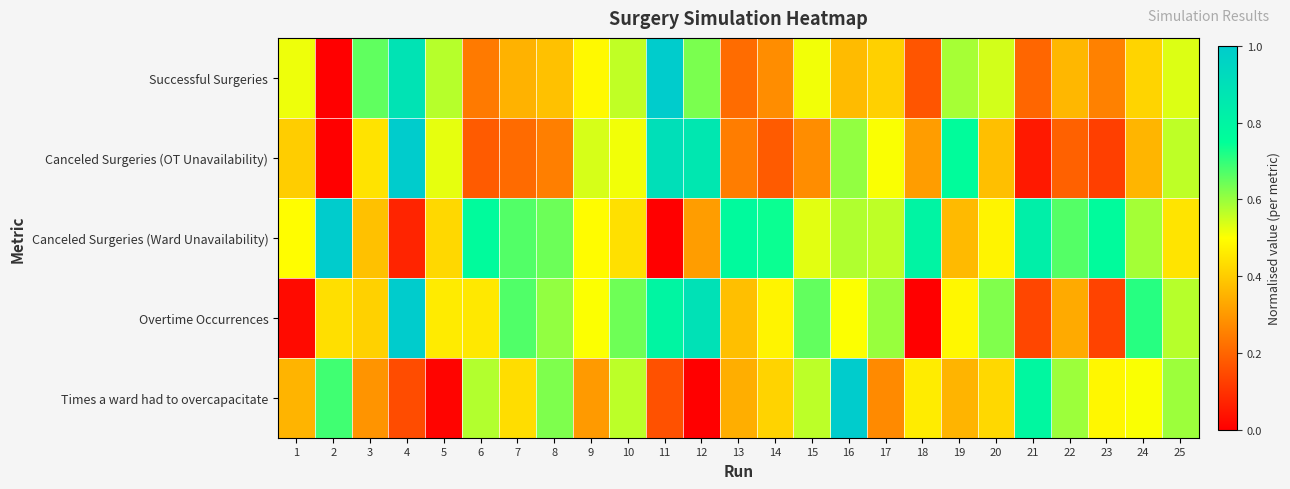

Reading left to right, transcribe all the data shown in this chart.

Successful Surgeries: 1=0.5	2=0.0	3=0.7	4=0.9	5=0.6	6=0.2	7=0.4	8=0.4	9=0.5	10=0.6	11=1.0	12=0.6	13=0.2	14=0.3	15=0.5	16=0.4	17=0.4	18=0.2	19=0.6	20=0.5	21=0.2	22=0.4	23=0.3	24=0.4	25=0.5
Canceled Surgeries (OT Unavailability): 1=0.4	2=0.0	3=0.4	4=1.0	5=0.5	6=0.2	7=0.2	8=0.2	9=0.5	10=0.5	11=0.9	12=0.9	13=0.2	14=0.2	15=0.3	16=0.6	17=0.5	18=0.3	19=0.8	20=0.4	21=0.1	22=0.2	23=0.1	24=0.4	25=0.6
Canceled Surgeries (Ward Unavailability): 1=0.5	2=1.0	3=0.4	4=0.1	5=0.4	6=0.8	7=0.7	8=0.6	9=0.5	10=0.4	11=0.0	12=0.3	13=0.8	14=0.7	15=0.5	16=0.6	17=0.6	18=0.8	19=0.4	20=0.5	21=0.8	22=0.7	23=0.8	24=0.6	25=0.4
Overtime Occurrences: 1=0.0	2=0.4	3=0.4	4=1.0	5=0.5	6=0.5	7=0.7	8=0.6	9=0.5	10=0.6	11=0.8	12=0.9	13=0.4	14=0.5	15=0.7	16=0.5	17=0.6	18=0.0	19=0.5	20=0.6	21=0.1	22=0.3	23=0.1	24=0.7	25=0.6
Times a ward had to overcapacitate: 1=0.4	2=0.7	3=0.3	4=0.2	5=0.0	6=0.6	7=0.4	8=0.6	9=0.3	10=0.6	11=0.2	12=0.0	13=0.3	14=0.4	15=0.6	16=1.0	17=0.3	18=0.5	19=0.4	20=0.4	21=0.8	22=0.6	23=0.5	24=0.5	25=0.6